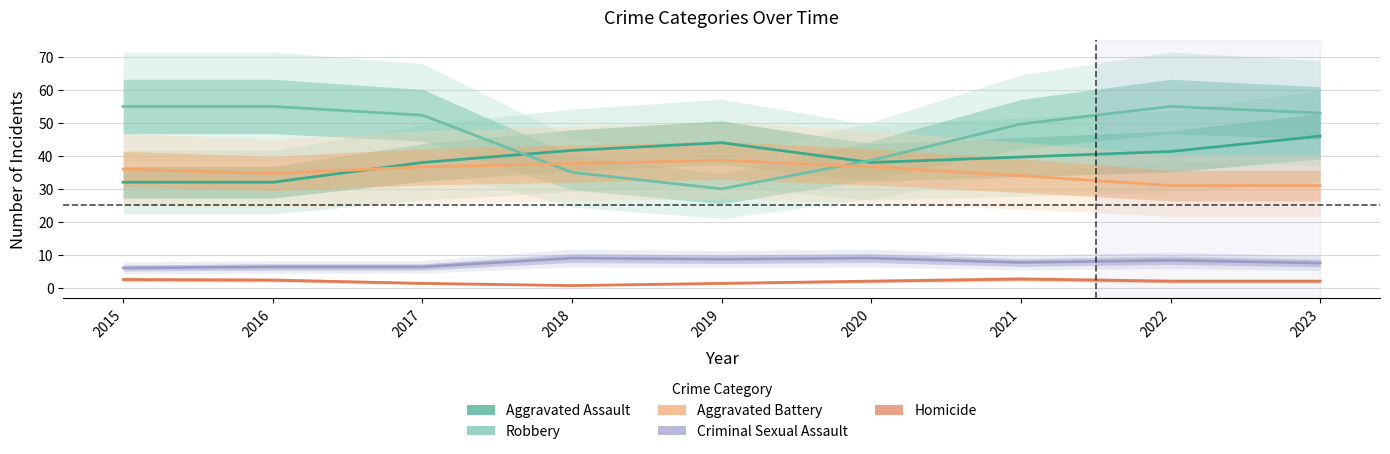

Reading right to left, list all the values displayed in this chart.

Aggravated Assault: 2023=46.0	2022=41.3	2021=39.7	2020=38.0	2019=44.0	2018=41.7	2017=38.0	2016=32.0	2015=32.0
Robbery: 2023=53.0	2022=55.0	2021=49.7	2020=38.7	2019=30.0	2018=35.0	2017=52.3	2016=55.0	2015=55.0
Aggravated Battery: 2023=31.0	2022=31.0	2021=34.0	2020=36.7	2019=38.7	2018=37.7	2017=36.7	2016=34.7	2015=36.0
Criminal Sexual Assault: 2023=7.5	2022=8.3	2021=7.7	2020=9.0	2019=8.7	2018=9.0	2017=6.3	2016=6.3	2015=6.0
Homicide: 2023=2.0	2022=2.0	2021=2.7	2020=2.0	2019=1.3	2018=0.7	2017=1.3	2016=2.3	2015=2.5